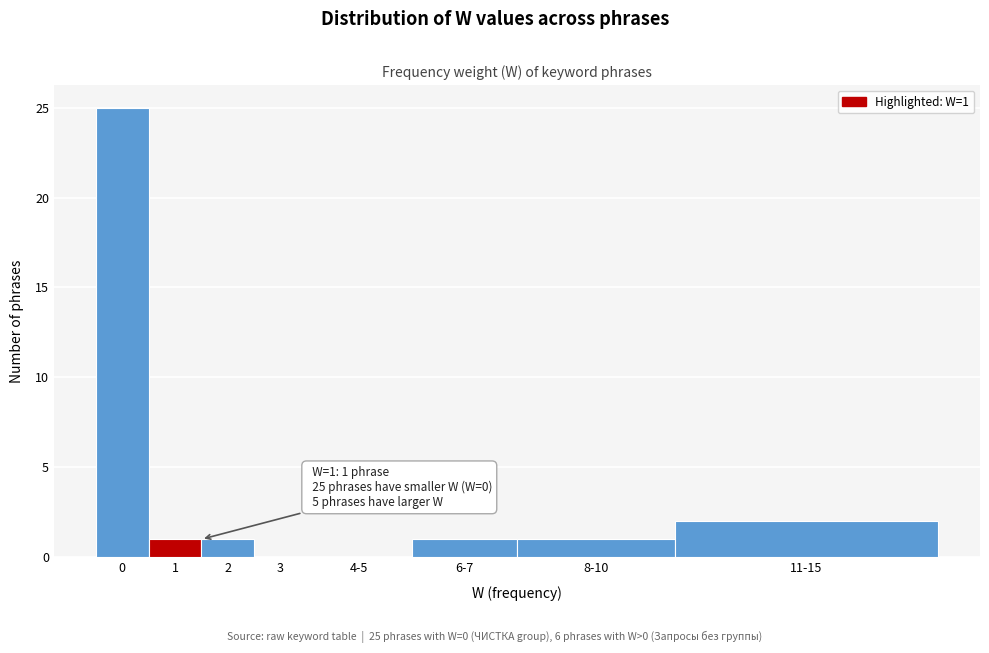

Reading left to right, extract all data points from this chart.

0=25	1=1	2=1	3=0	4-5=0	6-7=1	8-10=1	11-15=2